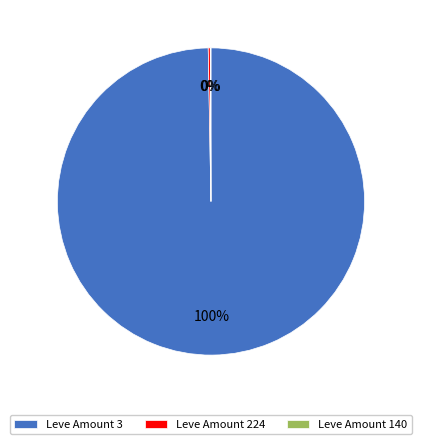

Which category has the biggest portion of the pie?

Leve Amount 3